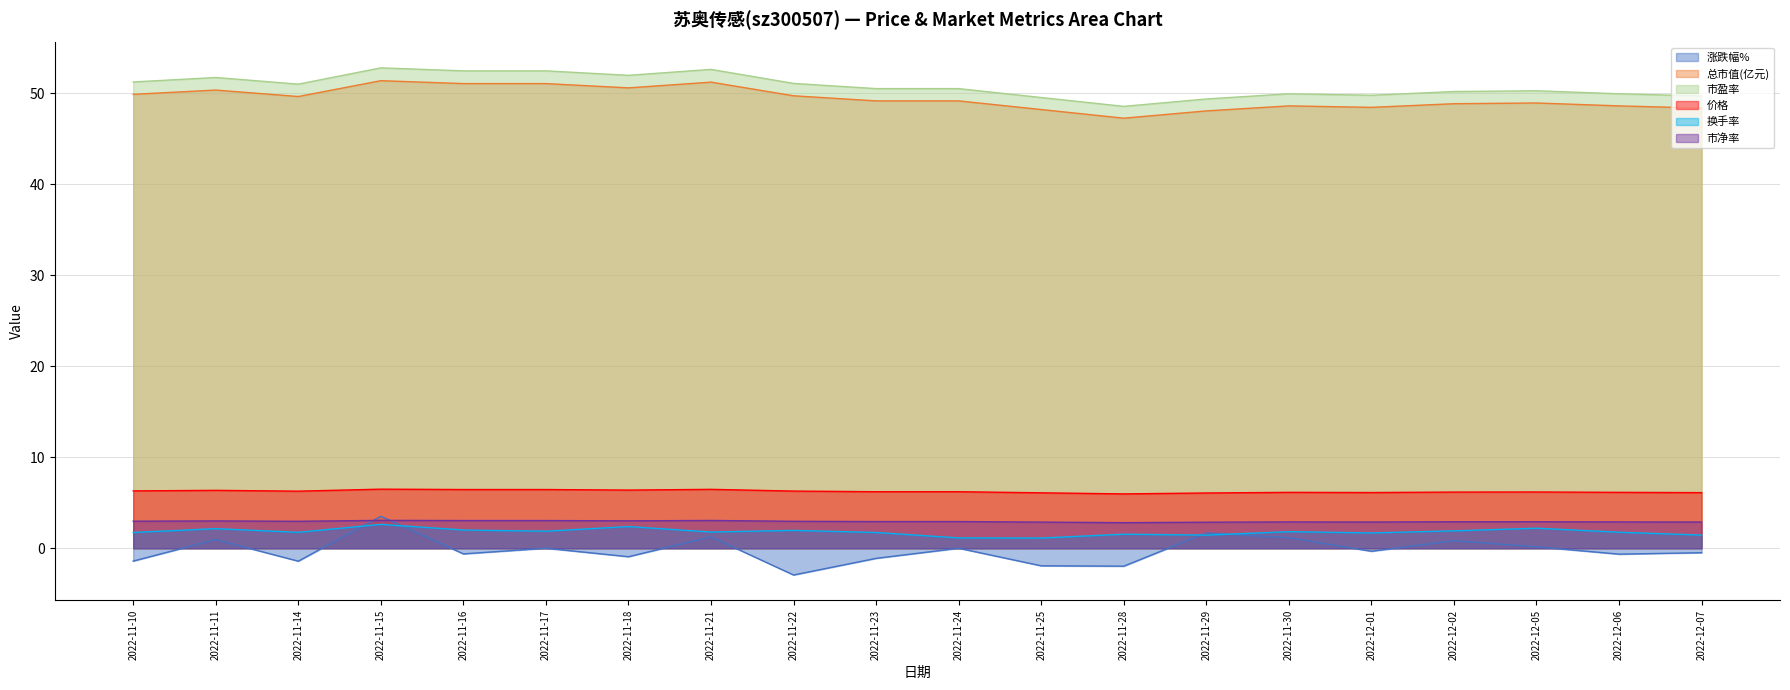

What is the difference between the 涨跌幅% values at 2022-11-18 and 2022-11-24?

0.9